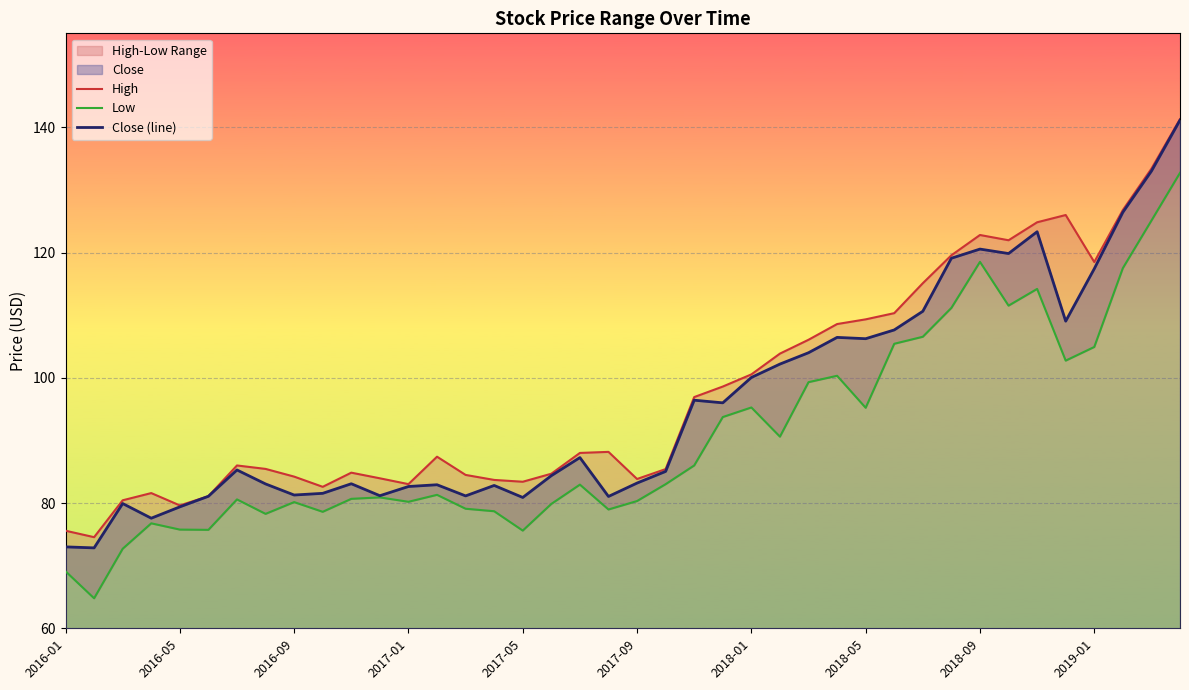

Count the number of data series in this chart.

3